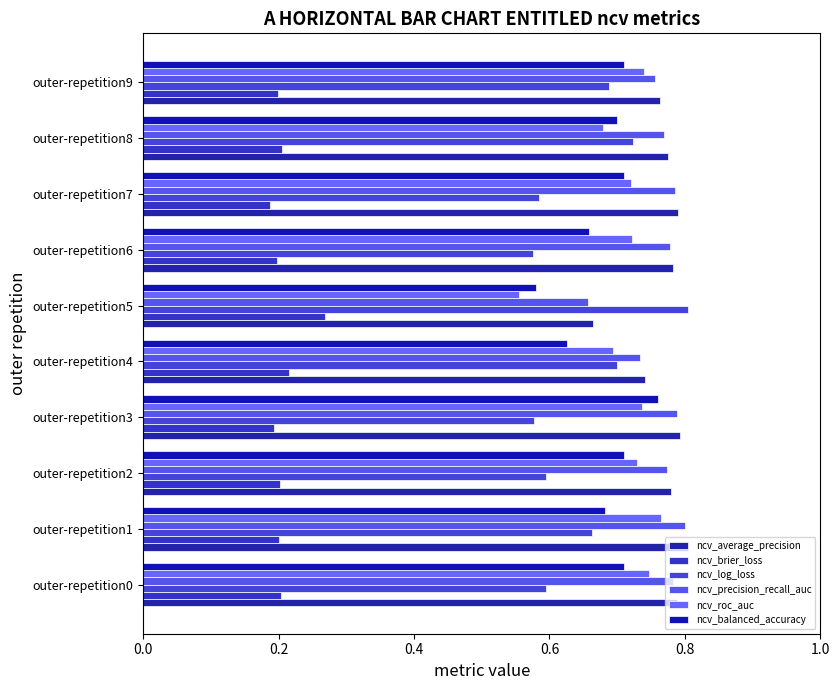

List the series in order of their peak value, lowest first.

ncv_brier_loss, ncv_balanced_accuracy, ncv_roc_auc, ncv_precision_recall_auc, ncv_log_loss, ncv_average_precision